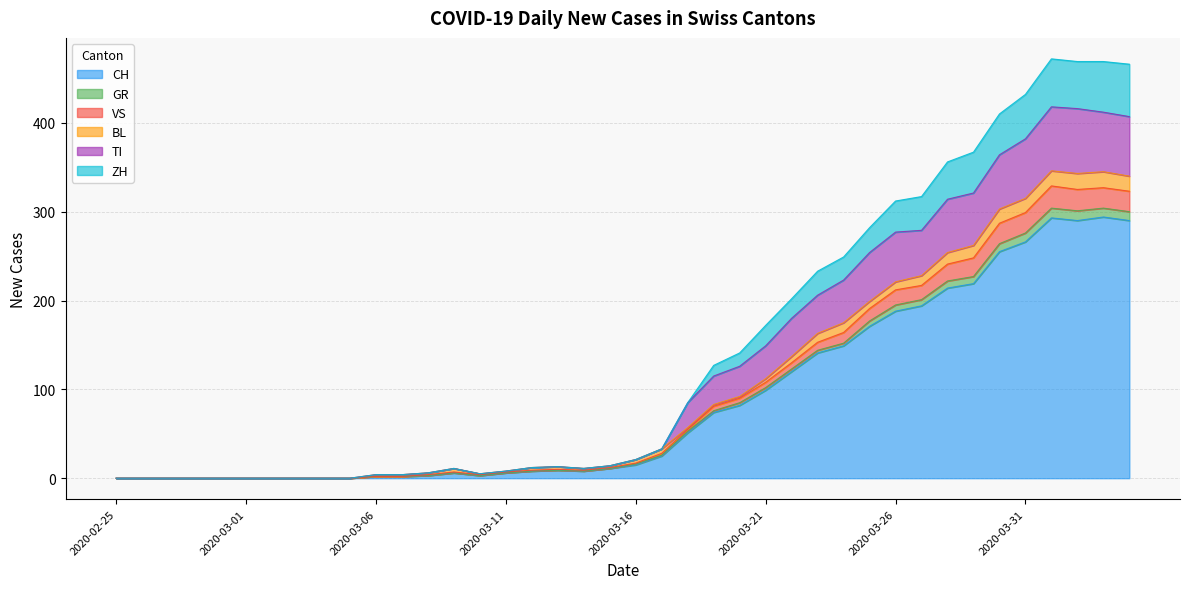

What is the highest value of the CH series?

294